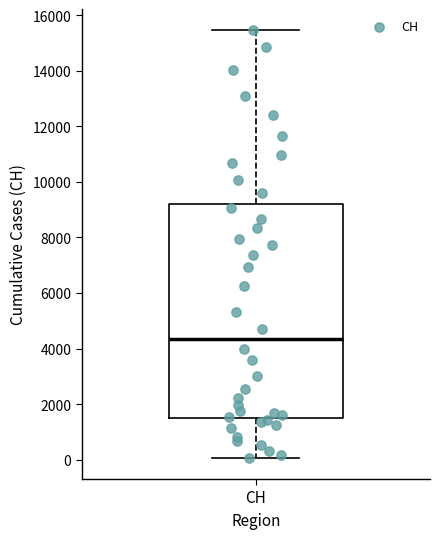

Where does the lower whisker of the box for CH end on the y-axis? The values are not printed on the chart, so give them approximately, as read against the axis.

0